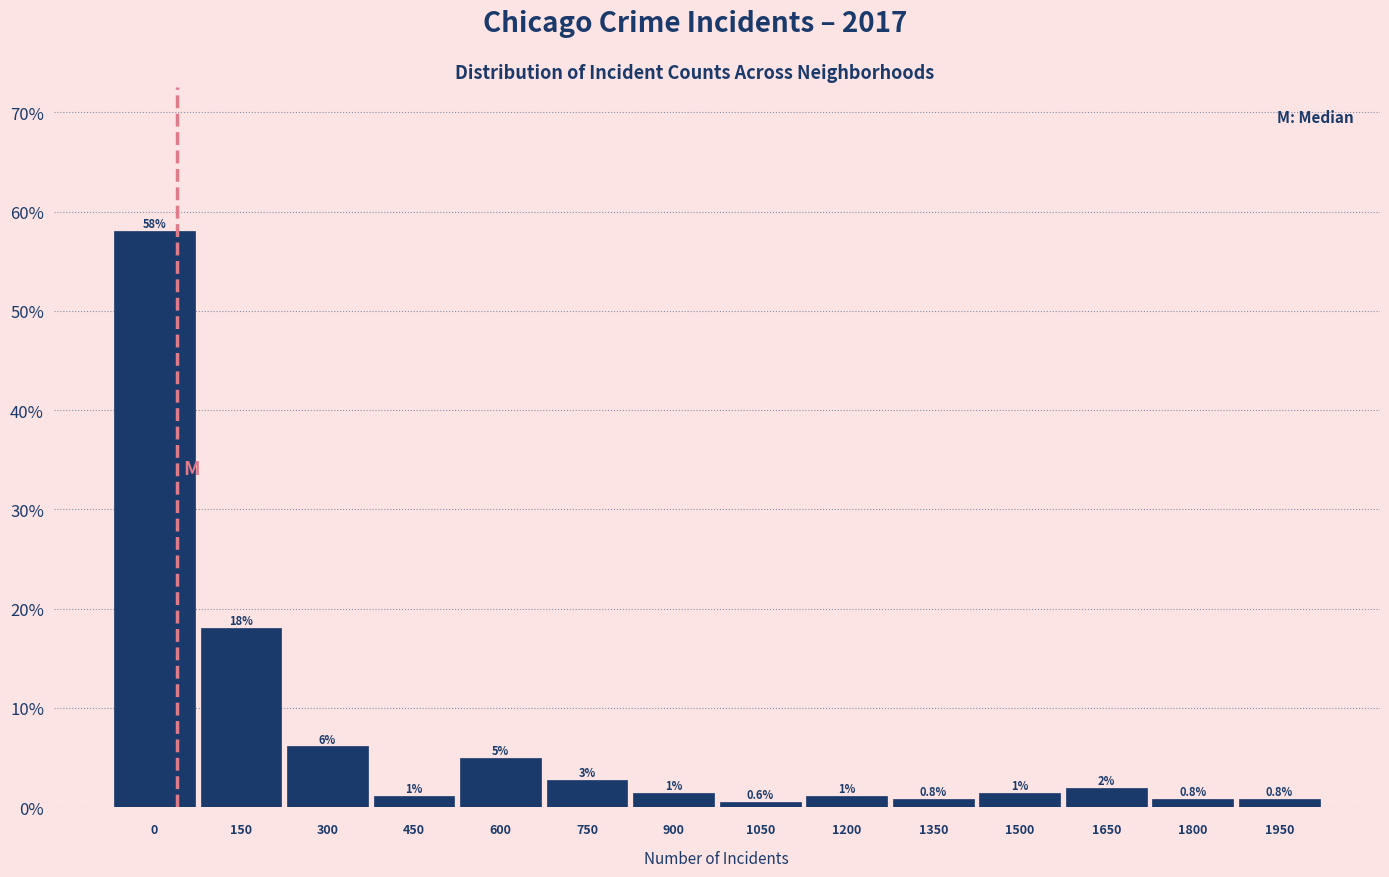

Is it true that the value at 150 is 18.1?

True